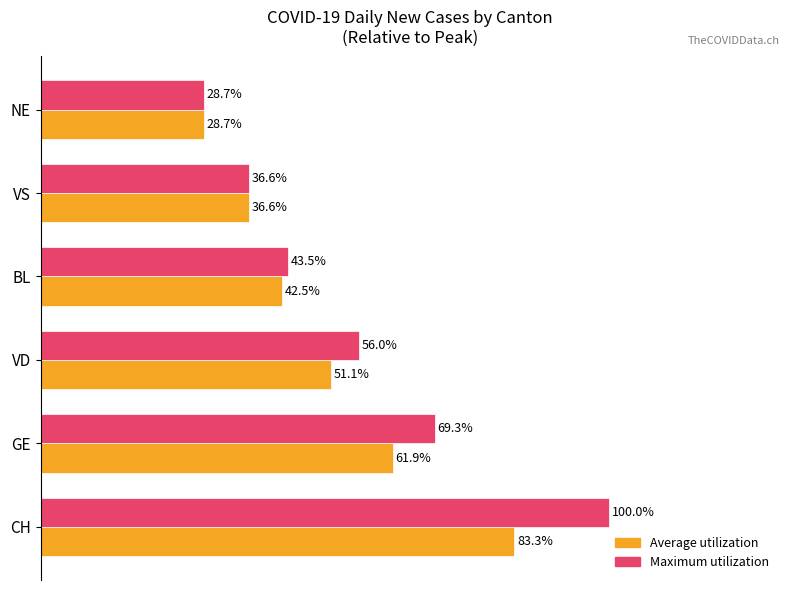

Which category has the lowest value in the Maximum utilization series?

NE